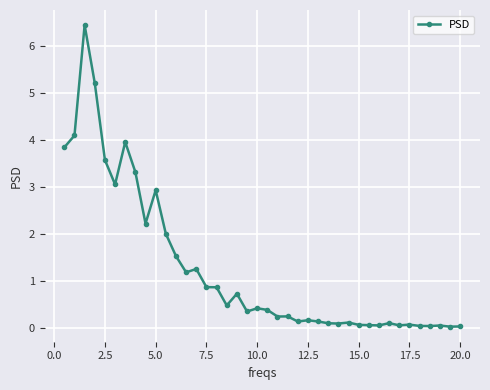

What is the maximum value shown in the chart?

6.4